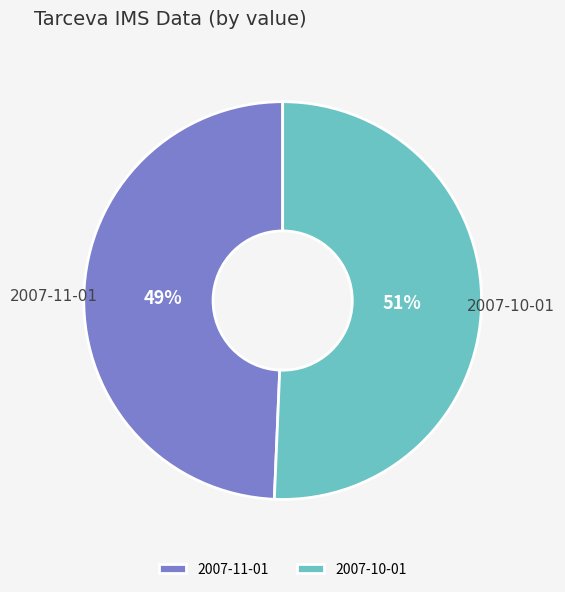

To the nearest percent, what percentage of the pie is 2007-11-01?

49%